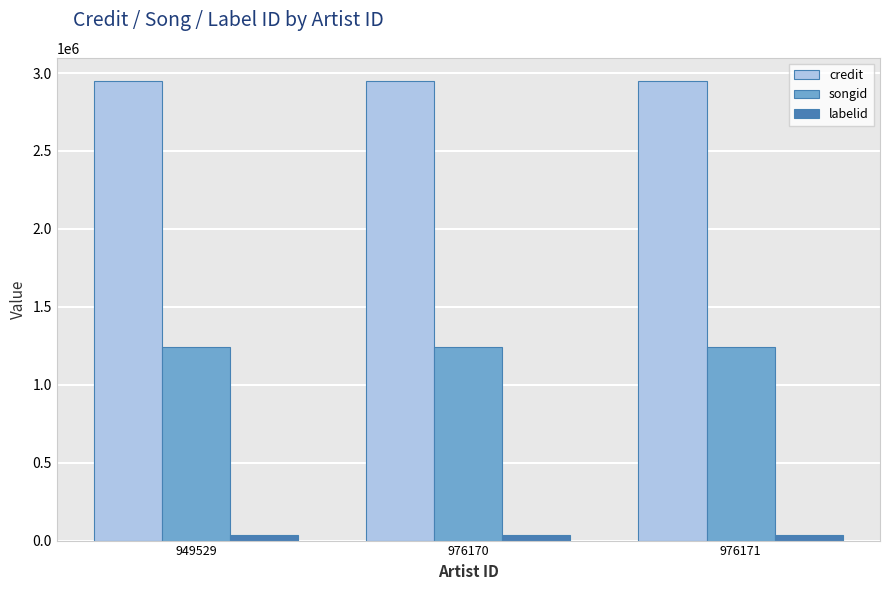

Rank the series at 949529 from highest to lowest value.

credit, songid, labelid